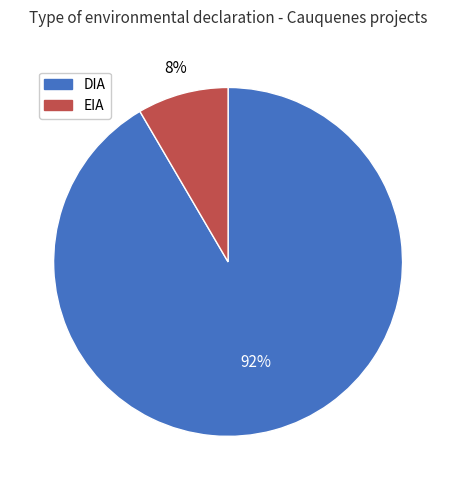

To the nearest percent, what is the average slice percentage?

50%